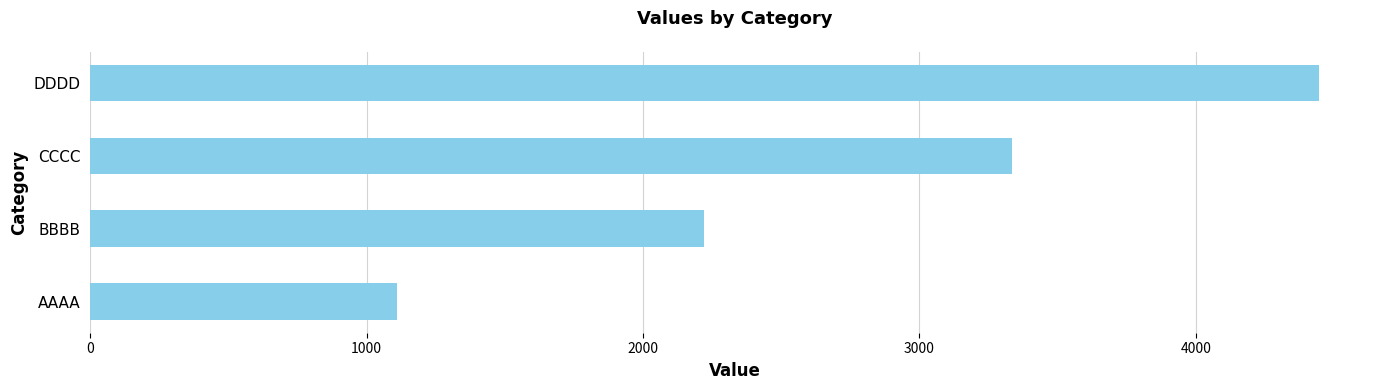

What is the change in value from BBBB to DDDD?

+2222